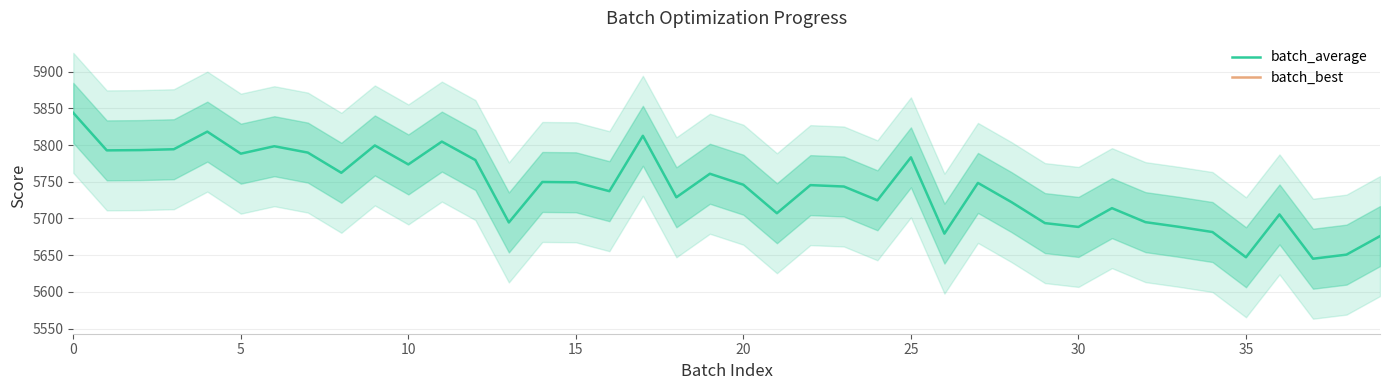

What are all the series names shown in the legend?

batch_average, batch_best